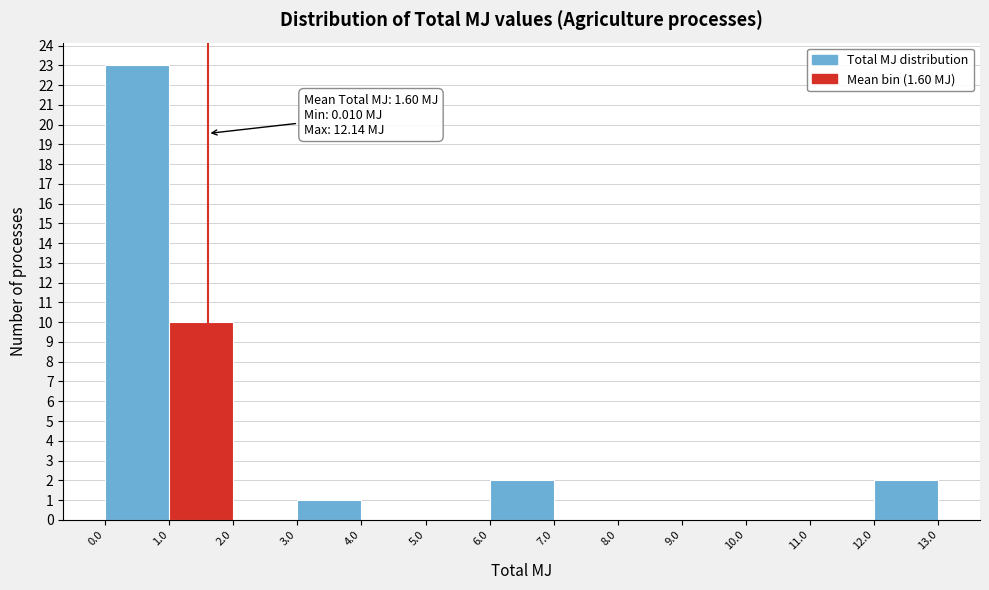

Which range on the x-axis has the tallest bar?

0.0 to 1.0